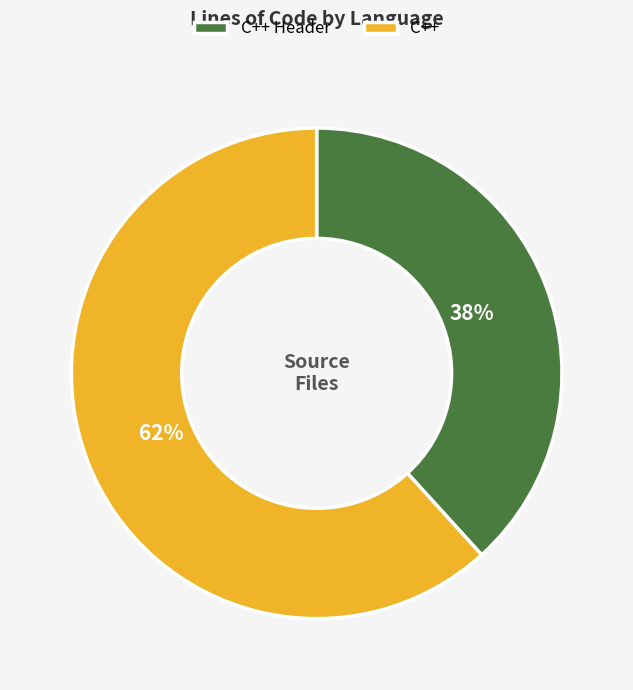

True or false: C++ accounts for 51% of the total.

False